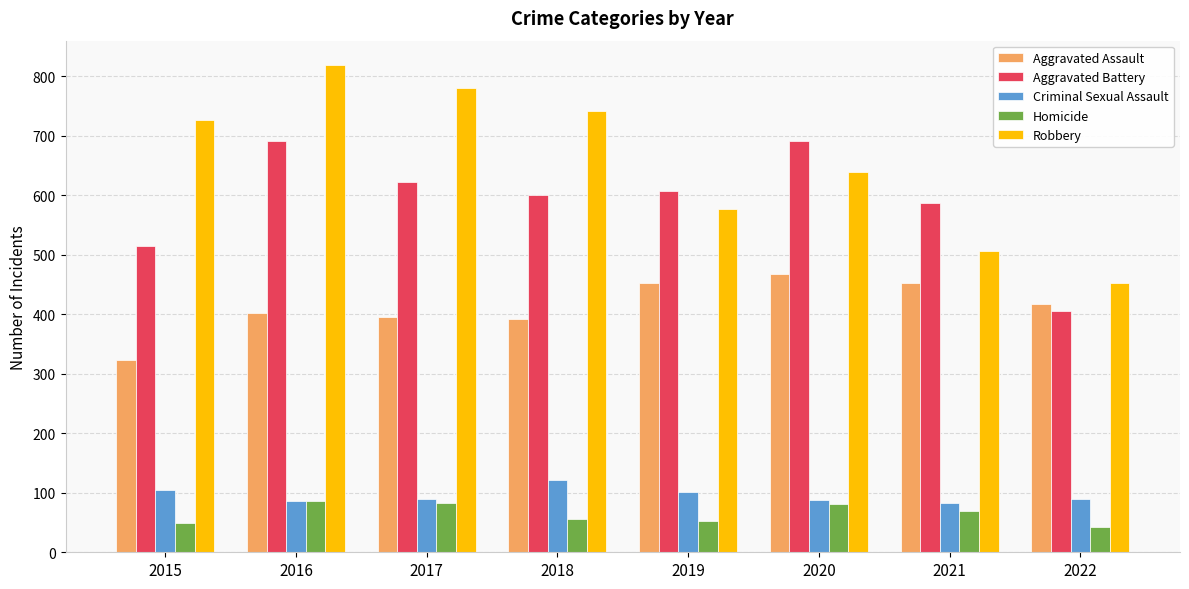

What is the sum of the Robbery values at 2020 and 2022?

1091